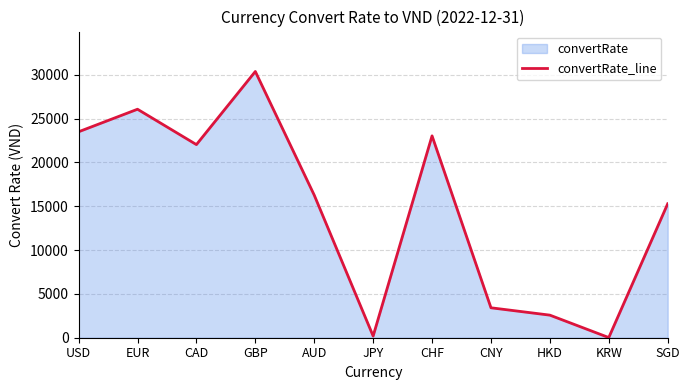

How many data points are above 16271?

5